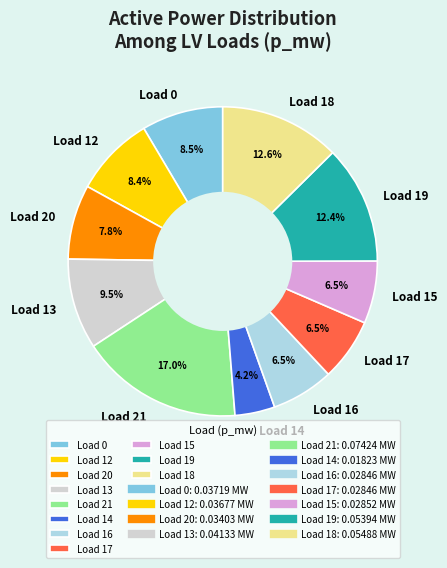

How much of the chart is everything except Load 13?

90.5%